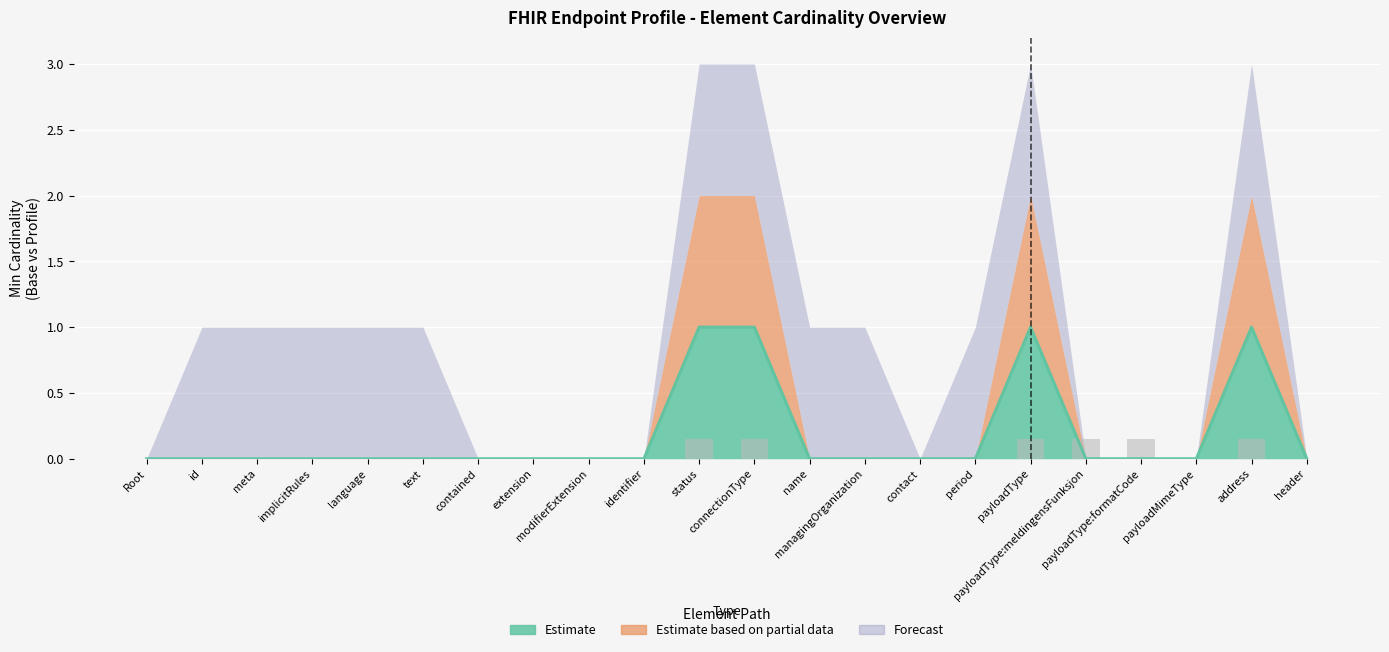

Reading left to right, list all the values displayed in this chart.

Estimate: Endpoint=0	Endpoint.id=0	Endpoint.meta=0	Endpoint.implicitRules=0	Endpoint.language=0	Endpoint.text=0	Endpoint.contained=0	Endpoint.extension=0	Endpoint.modifierExtension=0	Endpoint.identifier=0	Endpoint.status=1	Endpoint.connectionType=1	Endpoint.name=0	Endpoint.managingOrganization=0	Endpoint.contact=0	Endpoint.period=0	Endpoint.payloadType=1	Endpoint.payloadType:meldingensFunksjon=0	Endpoint.payloadType:formatCode=0	Endpoint.payloadMimeType=0	Endpoint.address=1	Endpoint.header=0
Estimate based on partial data: Endpoint=0	Endpoint.id=0	Endpoint.meta=0	Endpoint.implicitRules=0	Endpoint.language=0	Endpoint.text=0	Endpoint.contained=0	Endpoint.extension=0	Endpoint.modifierExtension=0	Endpoint.identifier=0	Endpoint.status=1	Endpoint.connectionType=1	Endpoint.name=0	Endpoint.managingOrganization=0	Endpoint.contact=0	Endpoint.period=0	Endpoint.payloadType=1	Endpoint.payloadType:meldingensFunksjon=0	Endpoint.payloadType:formatCode=0	Endpoint.payloadMimeType=0	Endpoint.address=1	Endpoint.header=0
Forecast: Endpoint=0	Endpoint.id=1	Endpoint.meta=1	Endpoint.implicitRules=1	Endpoint.language=1	Endpoint.text=1	Endpoint.contained=0	Endpoint.extension=0	Endpoint.modifierExtension=0	Endpoint.identifier=0	Endpoint.status=1	Endpoint.connectionType=1	Endpoint.name=1	Endpoint.managingOrganization=1	Endpoint.contact=0	Endpoint.period=1	Endpoint.payloadType=1	Endpoint.payloadType:meldingensFunksjon=0	Endpoint.payloadType:formatCode=0	Endpoint.payloadMimeType=0	Endpoint.address=1	Endpoint.header=0